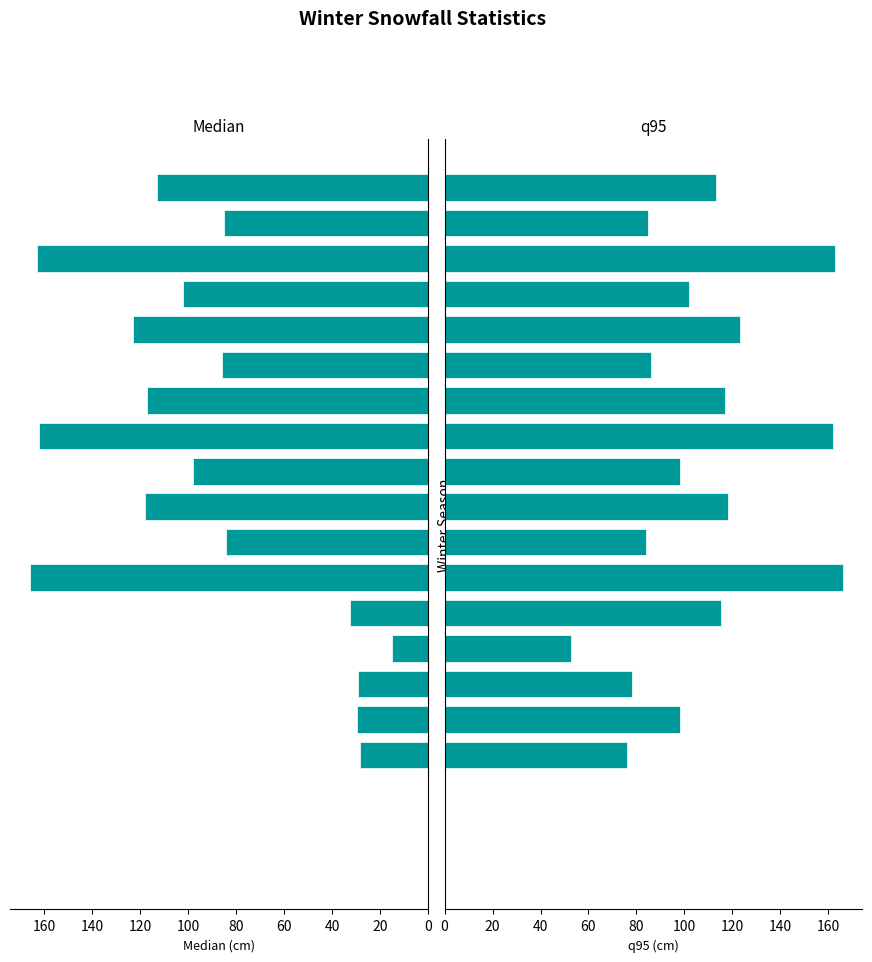

Rank the series by their average value, from highest to lowest.

q95, median